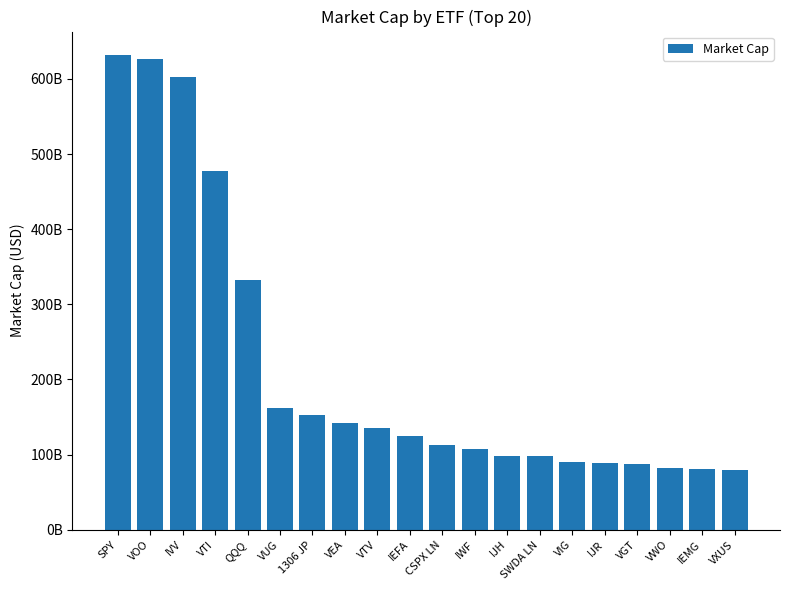

What is the change in value from IVV to IEMG?

-522384534452.8